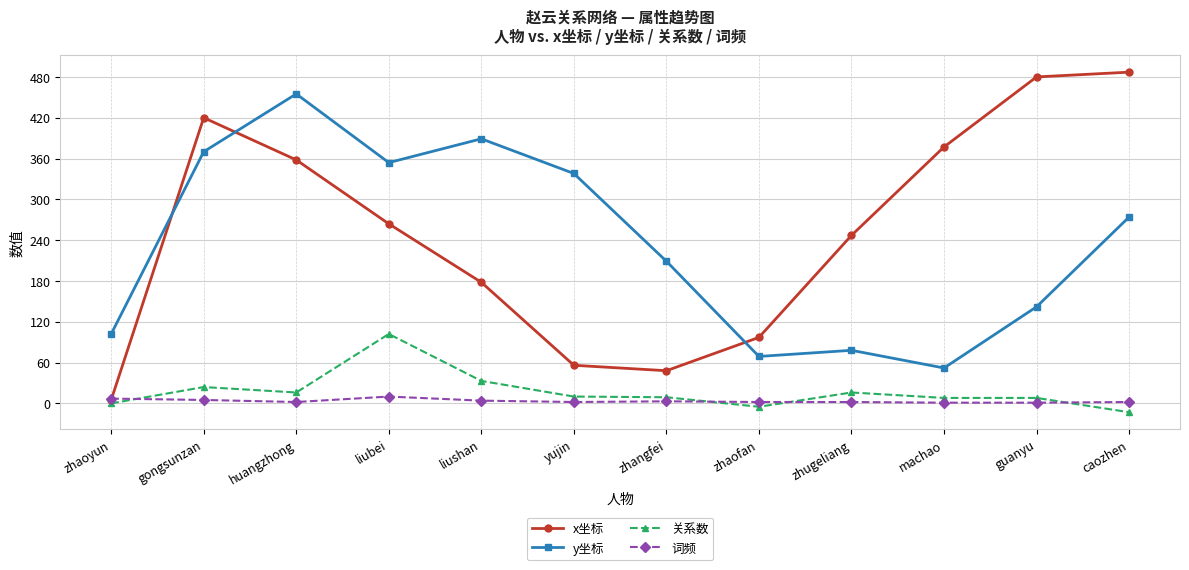

What are all the series names shown in the legend?

x坐标, y坐标, 关系数, 词频